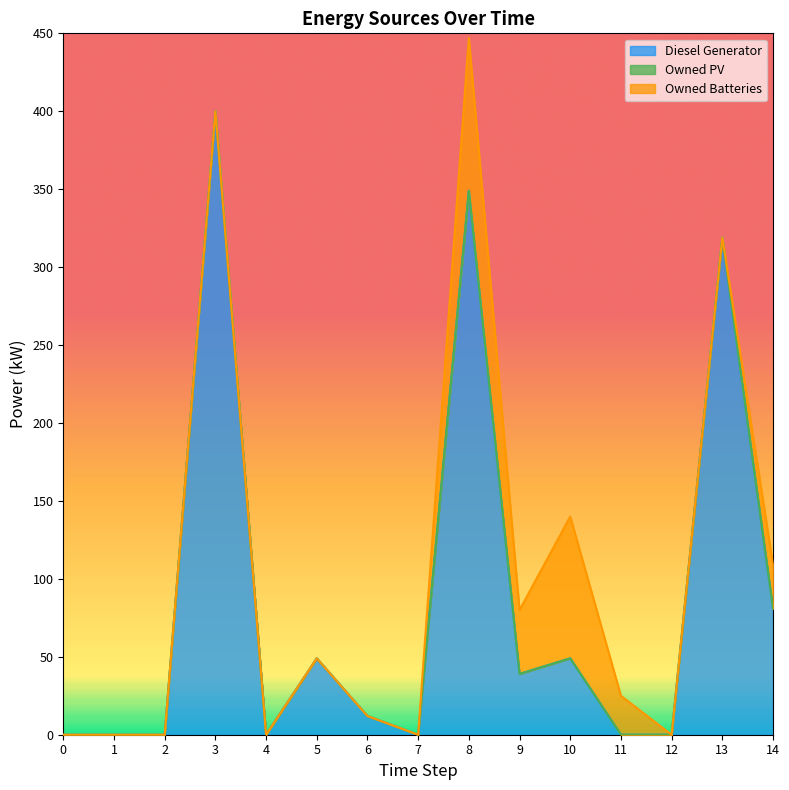

How many lines are shown in the chart?

3